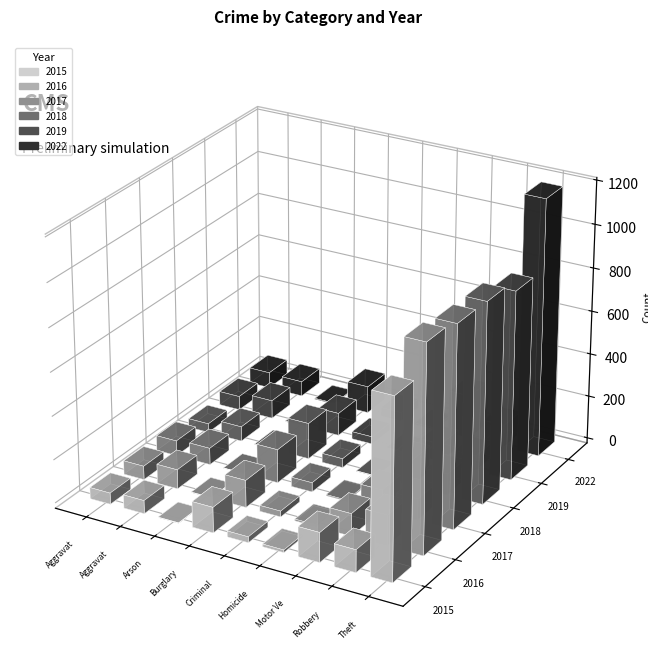

At which label does 2022 first exceed 73?

Burglary